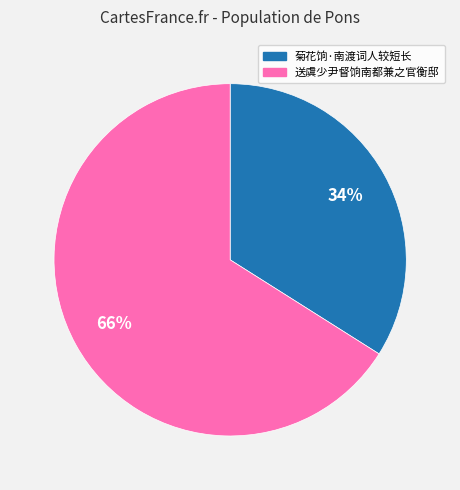

Which category accounts for the majority?

送虞少尹督饷南都兼之官衡邸